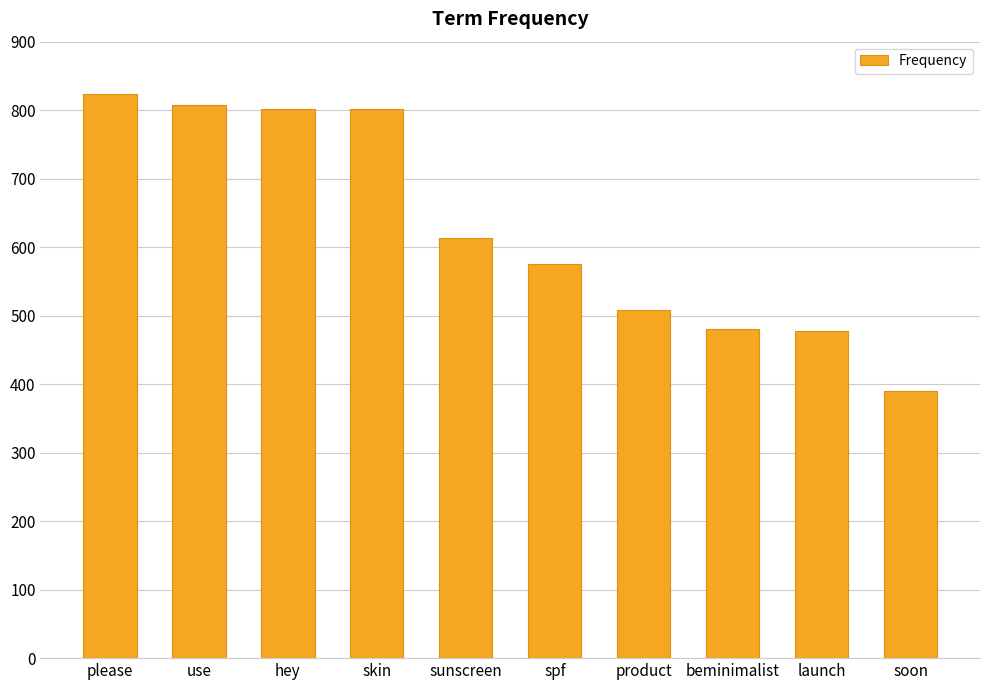

How many bars are there in total?

10